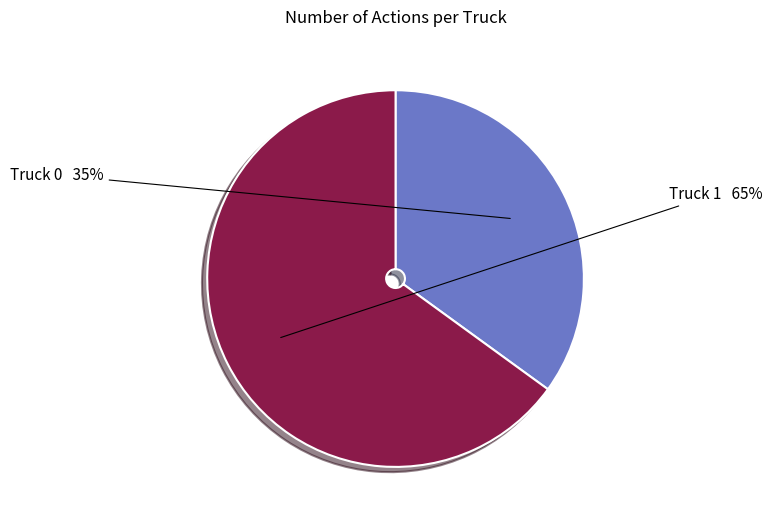

What is the ratio of the value at Truck 0 to the value at Truck 1?

0.5